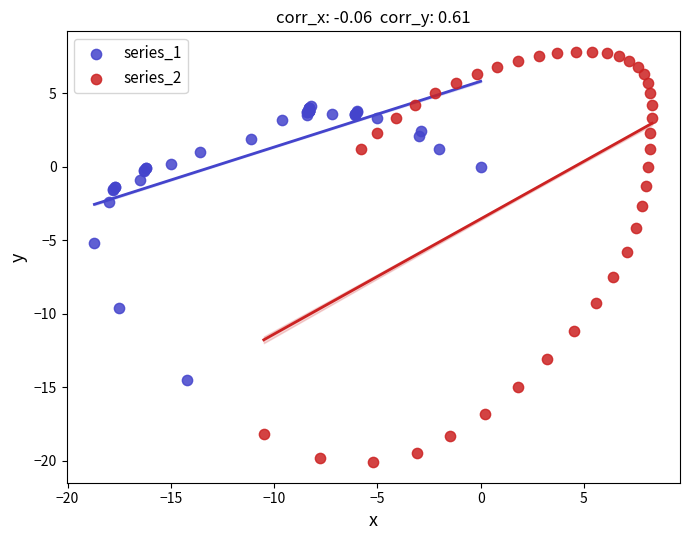

Which series reaches the maximum Y coordinate?

series_2